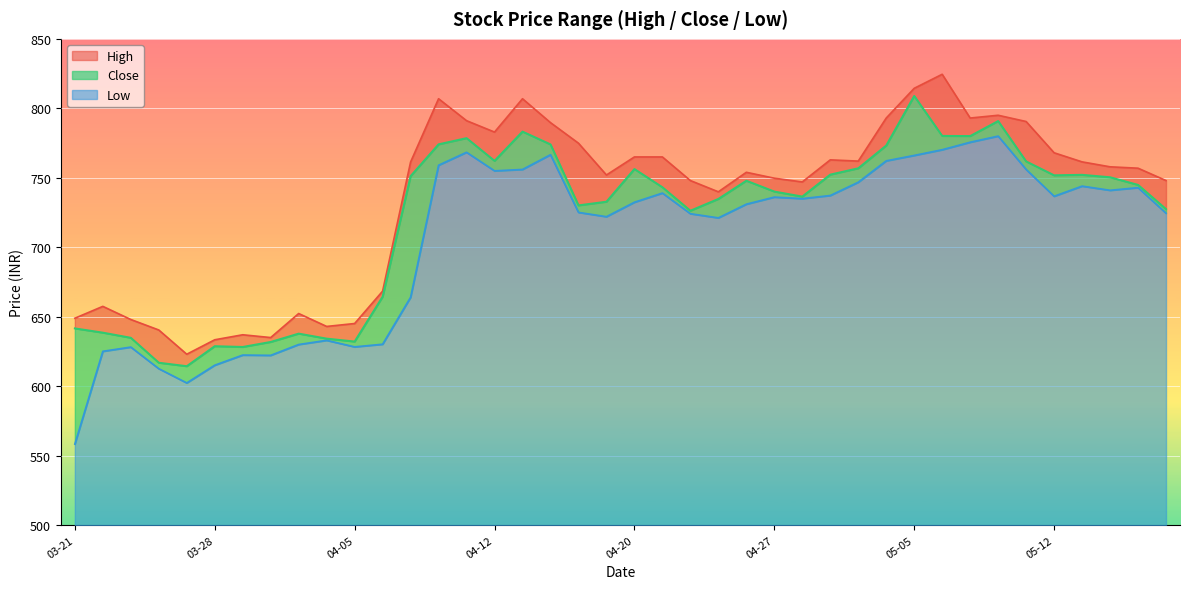

At how many categories does at least one series exceed 662?

29